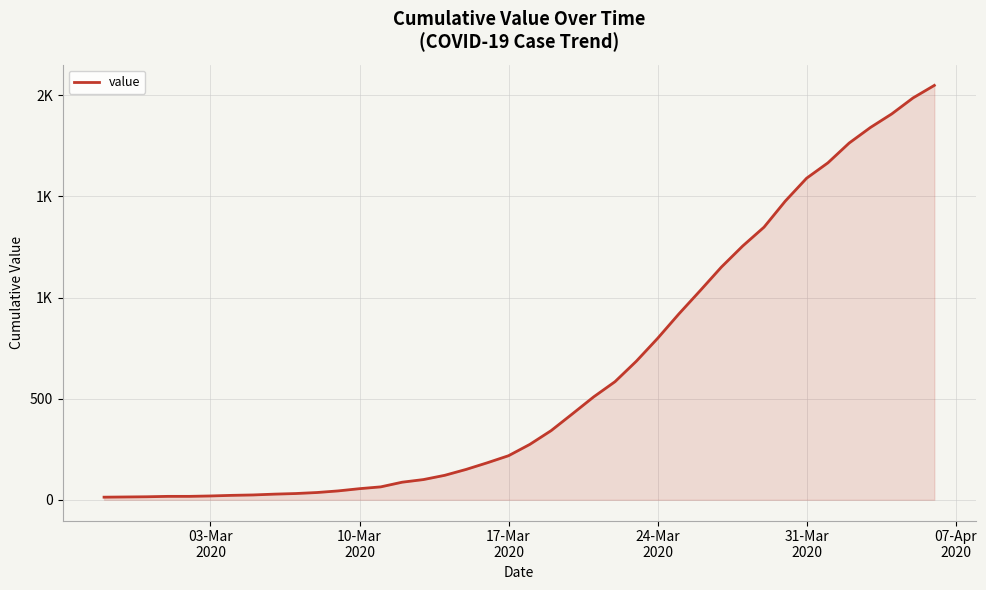

Is this an area chart (filled region under the line)?

Yes